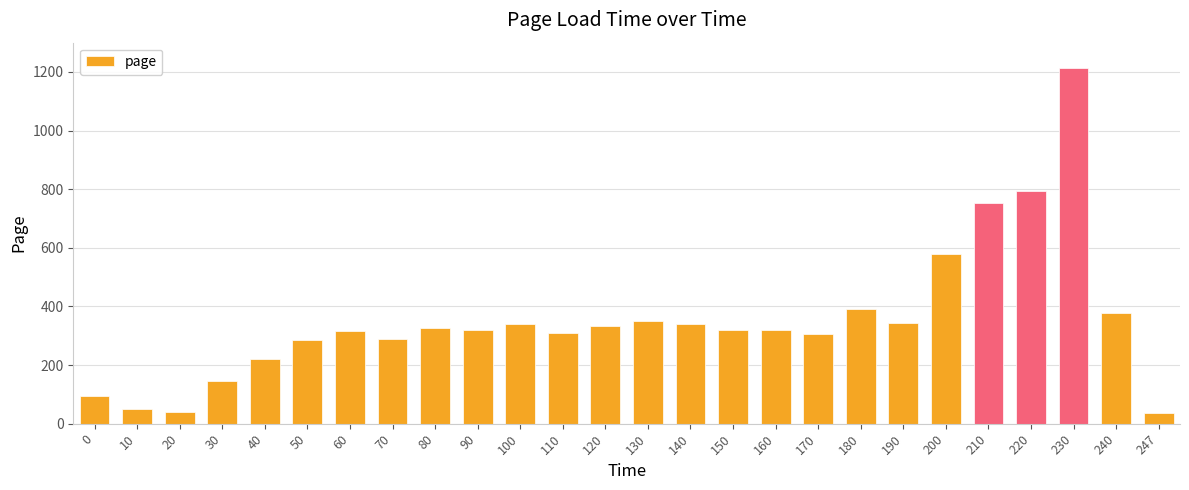

Does the chart contain any negative values?

No